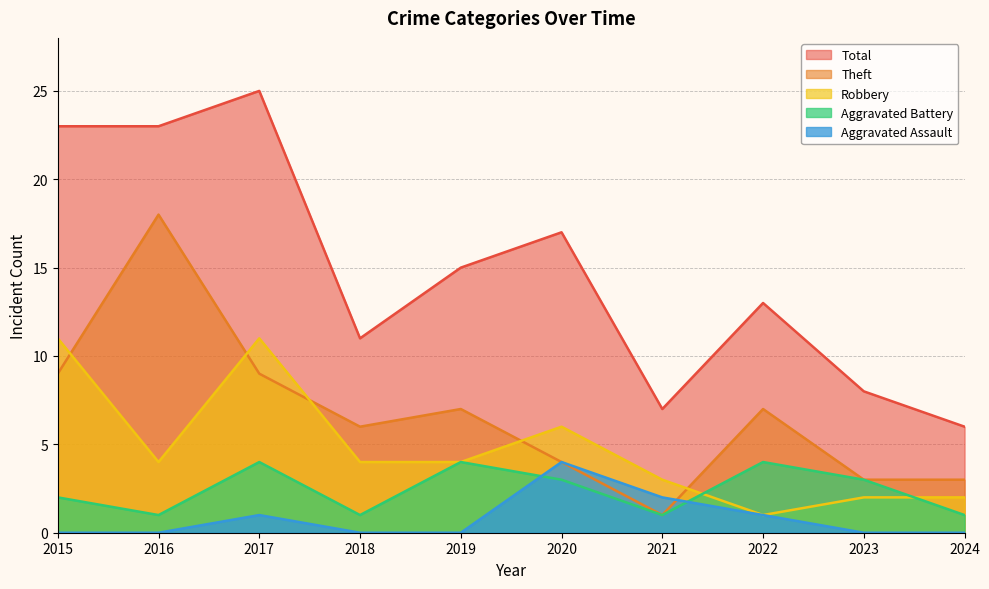

Where is the first local minimum for Robbery?

2016